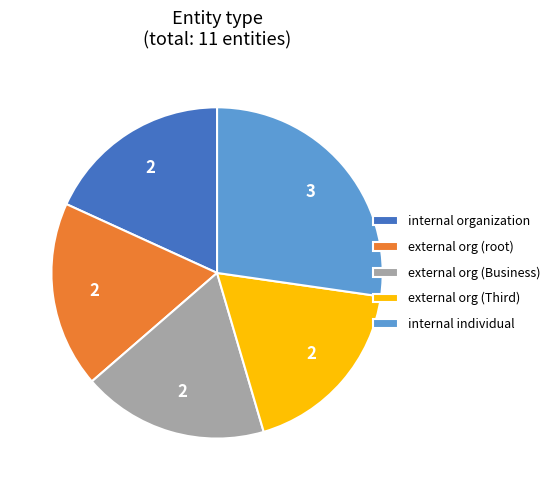

Which category has the biggest portion of the pie?

internal individual